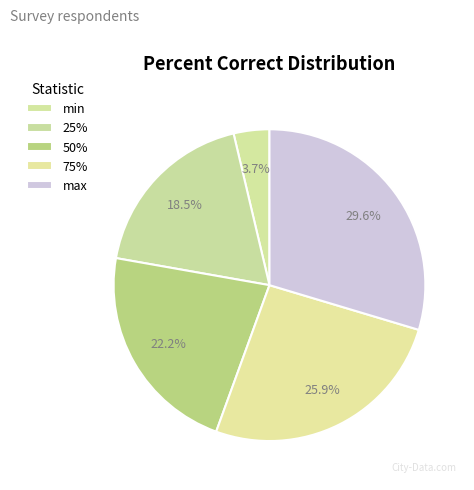

To the nearest percent, what is the average slice percentage?

20%